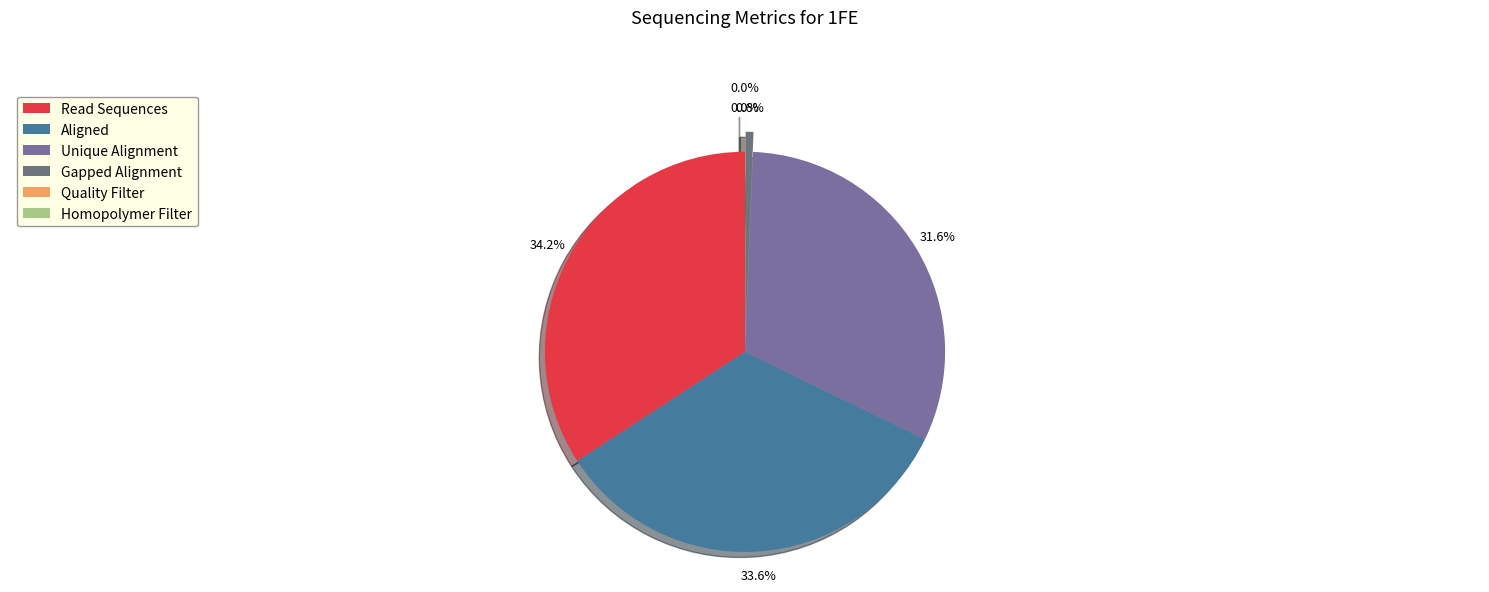

What percentage do Unique Alignment and Read Sequences together represent?

65.7%